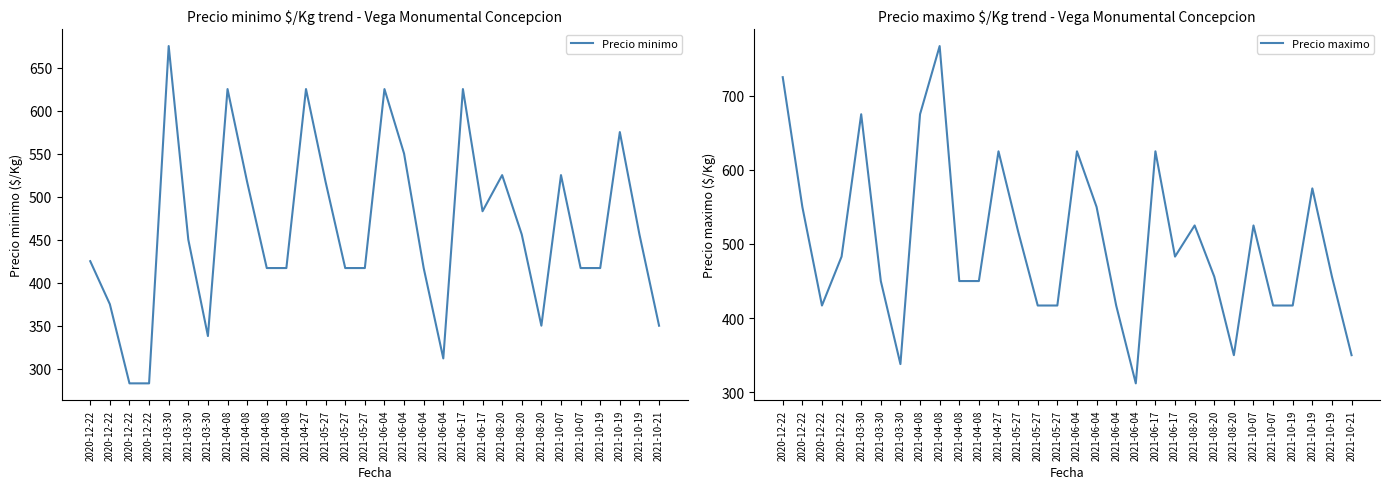

Which category has the lowest value in the Precio minimo series?

2020-12-22